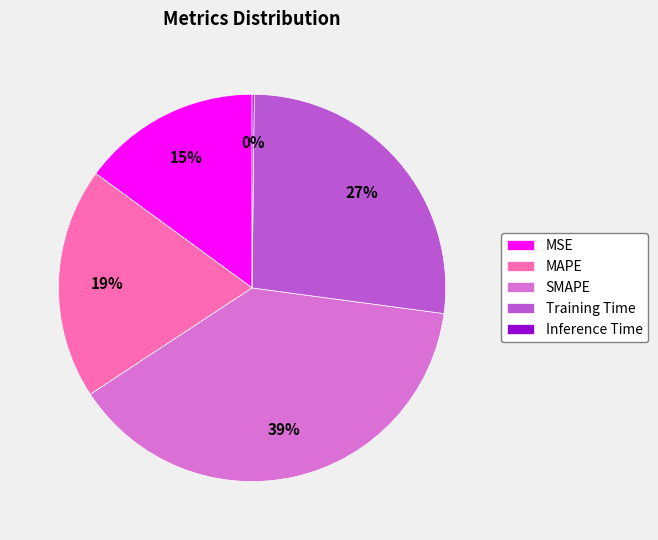

To the nearest percent, what portion does MAPE represent?

19%